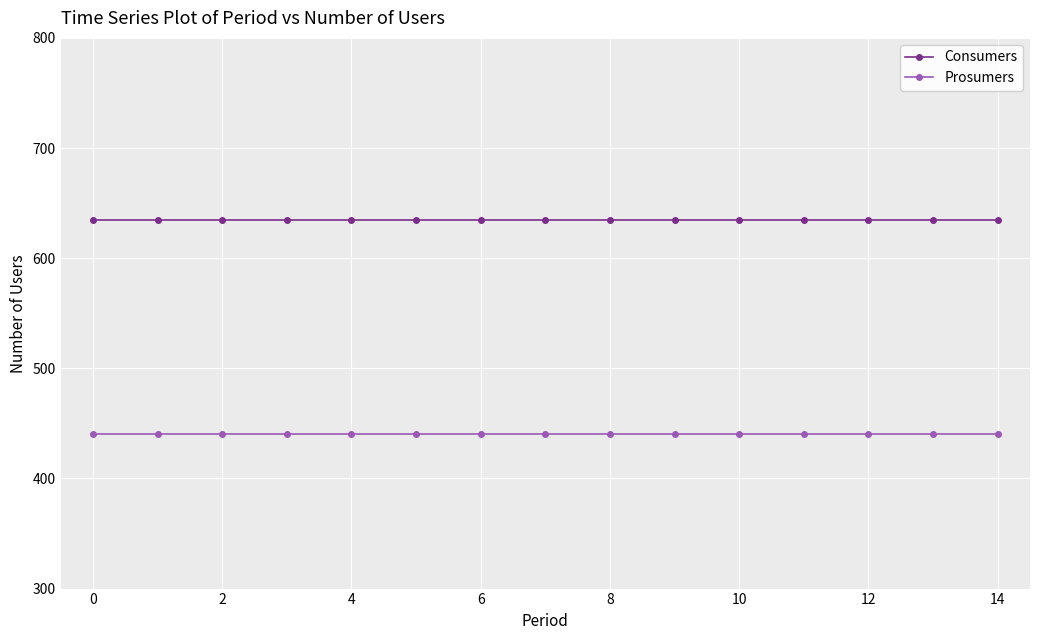

True or false: Consumers and Prosumers intersect in this chart.

False